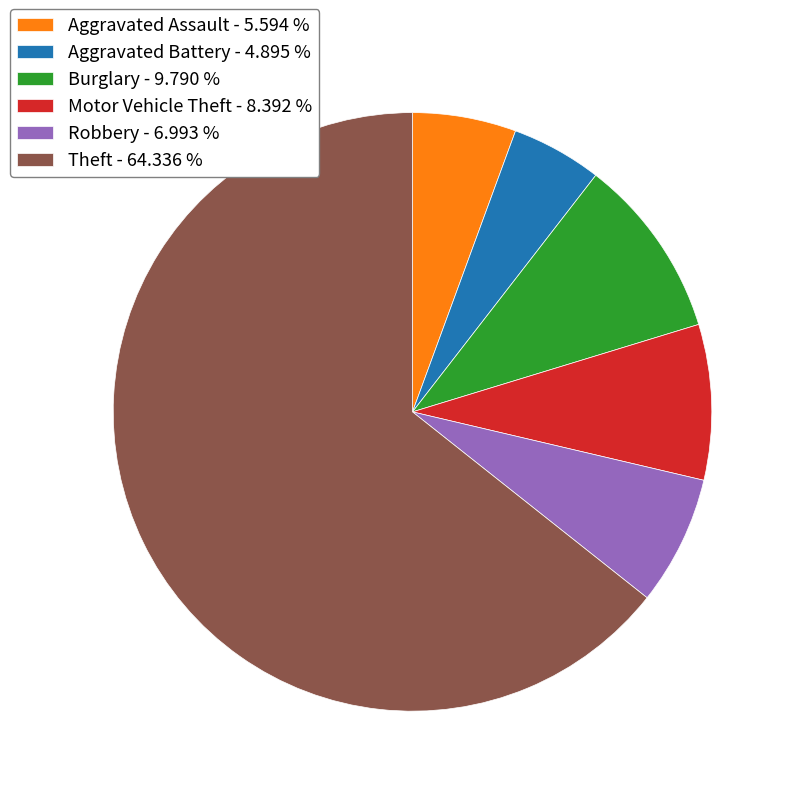

Rank the categories by value from lowest to highest.

Aggravated Battery - 4.895 %, Aggravated Assault - 5.594 %, Robbery - 6.993 %, Motor Vehicle Theft - 8.392 %, Burglary - 9.790 %, Theft - 64.336 %